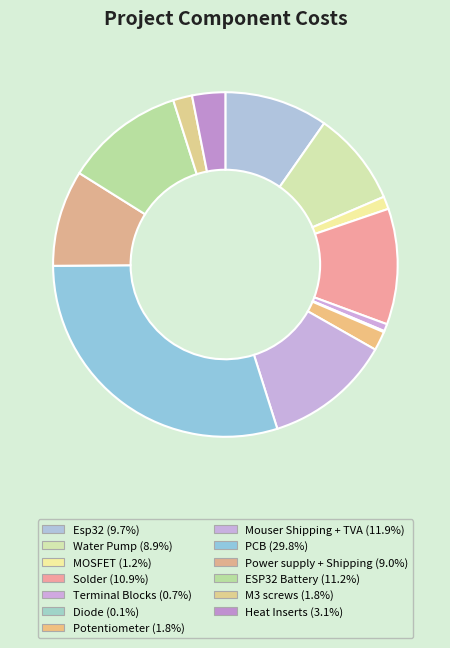

Rank the categories by value from lowest to highest.

Diode, Terminal Blocks, MOSFET, M3 screws, Potentiometer, Heat Inserts, Water Pump, Power supply + Shipping, Esp32, Solder, ESP32 Battery, Mouser Shipping + TVA, PCB